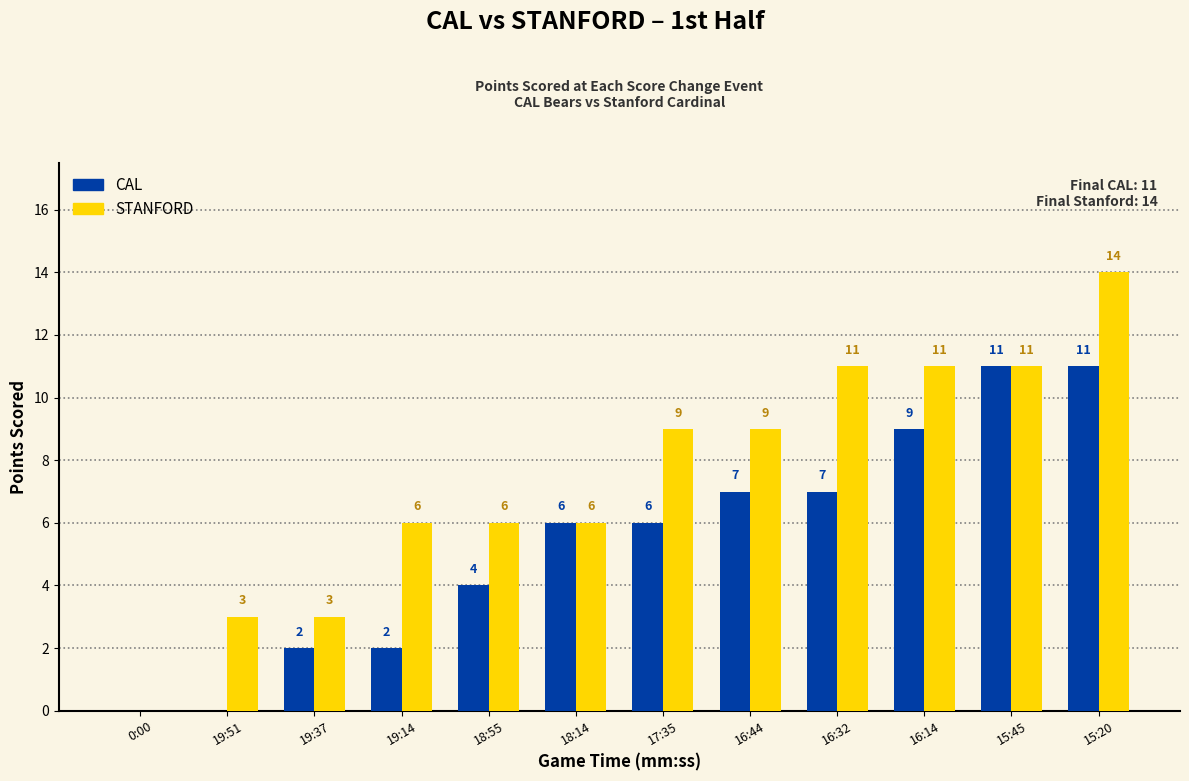

Between 19:14 and 18:55, which series saw the biggest shift?

CAL